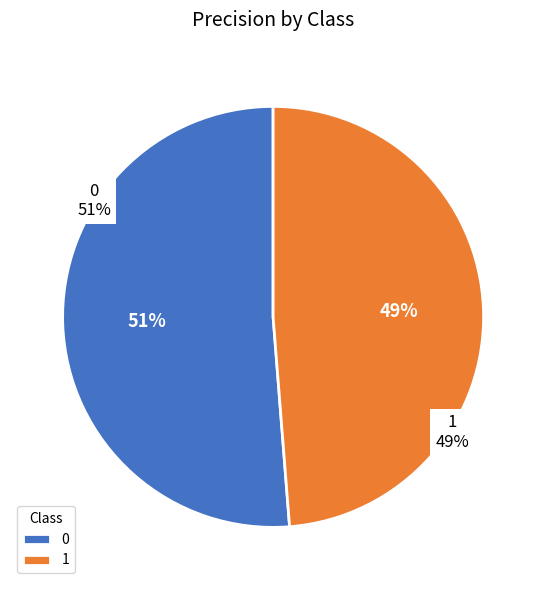

Which category has the smallest portion of the pie?

1